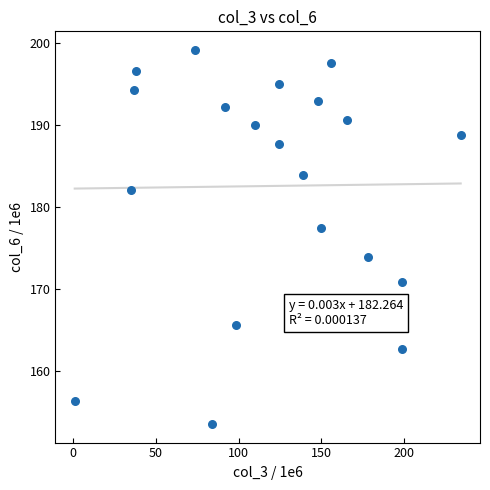

What Y value in the scatter plot is closest to 176?

177.5